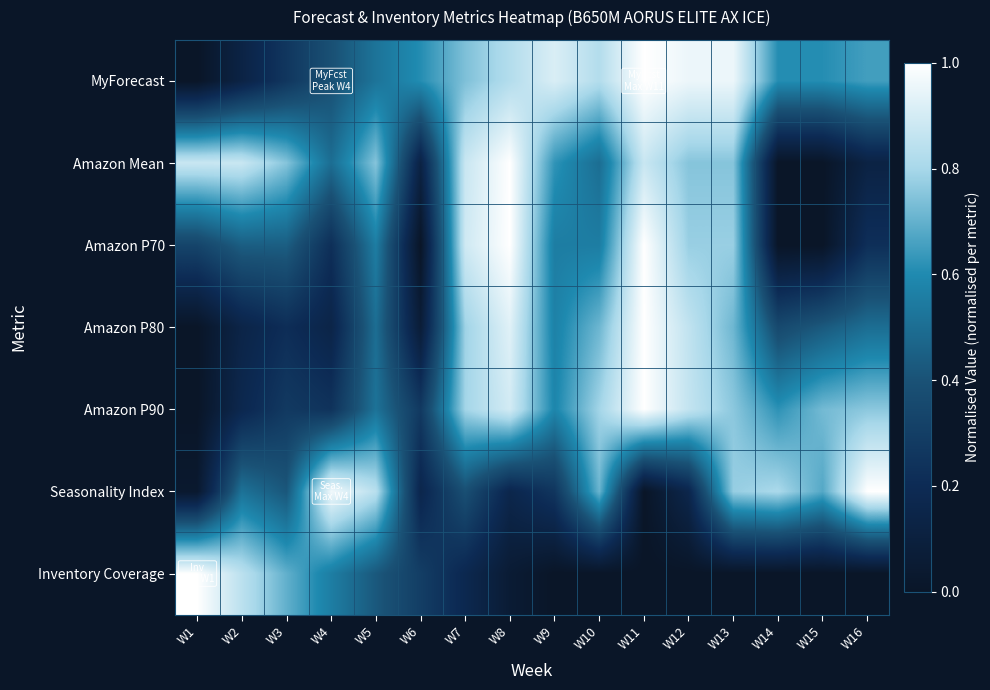

Reading left to right, transcribe all the data shown in this chart.

MyForecast: W1=0.0	W2=0.1	W3=0.3	W4=0.4	W5=0.5	W6=0.6	W7=0.7	W8=0.8	W9=0.9	W10=0.8	W11=1.0	W12=1.0	W13=1.0	W14=0.6	W15=0.6	W16=0.7
Amazon Mean: W1=0.9	W2=0.9	W3=0.8	W4=0.5	W5=0.8	W6=0.1	W7=0.9	W8=1.0	W9=0.6	W10=0.5	W11=0.9	W12=0.8	W13=0.8	W14=0.0	W15=0.0	W16=0.1
Amazon P70: W1=0.3	W2=0.4	W3=0.4	W4=0.2	W5=0.6	W6=0.0	W7=0.9	W8=1.0	W9=0.6	W10=0.6	W11=1.0	W12=0.8	W13=0.8	W14=0.0	W15=0.0	W16=0.2
Amazon P80: W1=0.0	W2=0.1	W3=0.2	W4=0.1	W5=0.5	W6=0.1	W7=0.8	W8=0.9	W9=0.6	W10=0.7	W11=1.0	W12=0.9	W13=0.7	W14=0.4	W15=0.4	W16=0.5
Amazon P90: W1=0.0	W2=0.2	W3=0.3	W4=0.2	W5=0.5	W6=0.3	W7=0.8	W8=0.9	W9=0.6	W10=0.8	W11=1.0	W12=0.9	W13=0.8	W14=0.6	W15=0.7	W16=0.8
Seasonality Index: W1=0.0	W2=0.5	W3=0.4	W4=1.0	W5=0.8	W6=0.2	W7=0.4	W8=0.2	W9=0.3	W10=0.7	W11=0.0	W12=0.2	W13=0.8	W14=0.8	W15=0.7	W16=1.0
Inventory Coverage: W1=1.0	W2=0.8	W3=0.7	W4=0.6	W5=0.4	W6=0.3	W7=0.2	W8=0.1	W9=0.0	W10=0.0	W11=0.0	W12=0.0	W13=0.0	W14=0.0	W15=0.0	W16=0.0